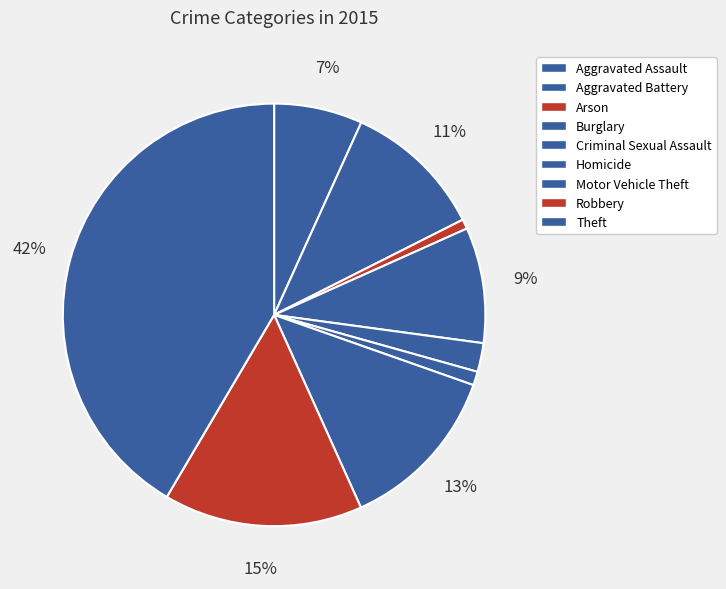

How many slices are in this pie chart?

9